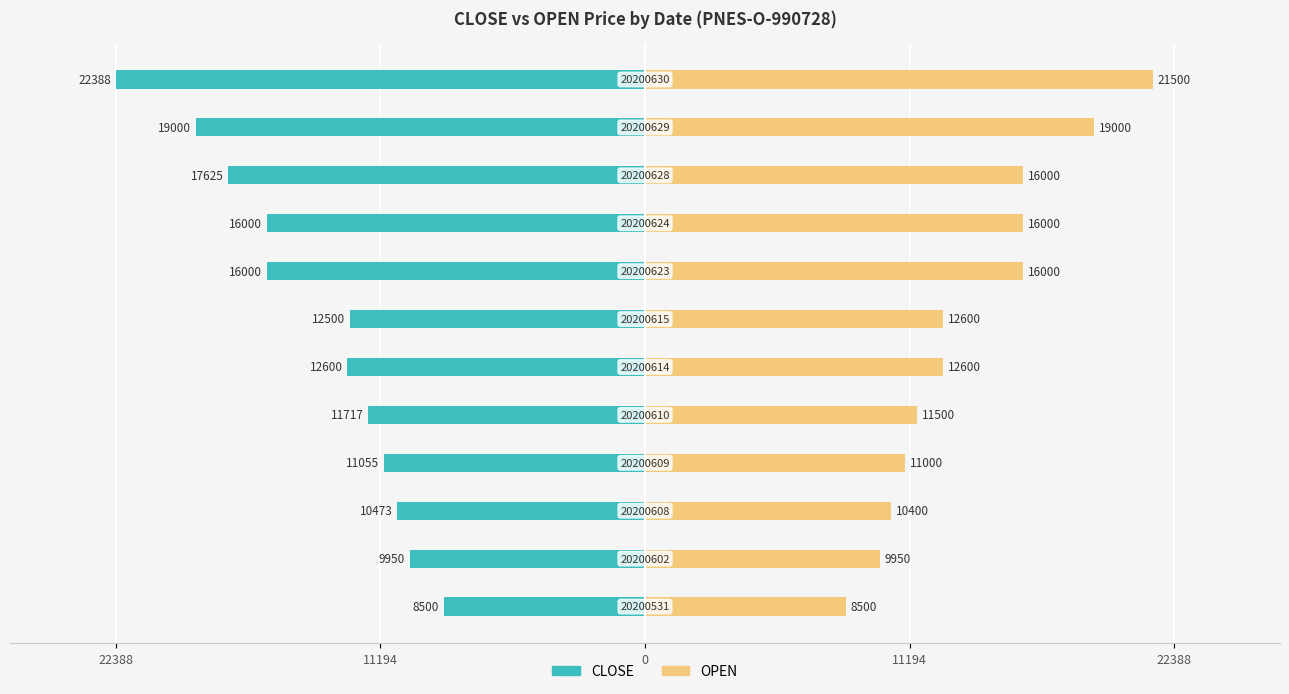

Does the chart contain stacked bars?

No